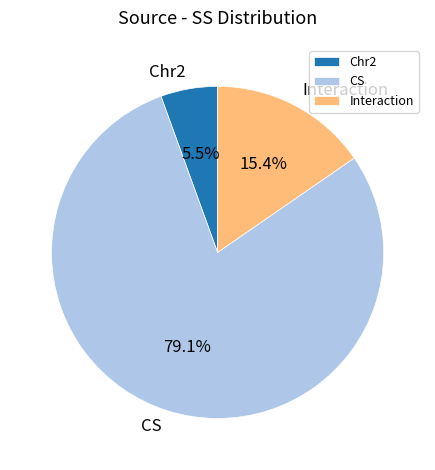

What portion of the pie excludes Chr2?

94.5%